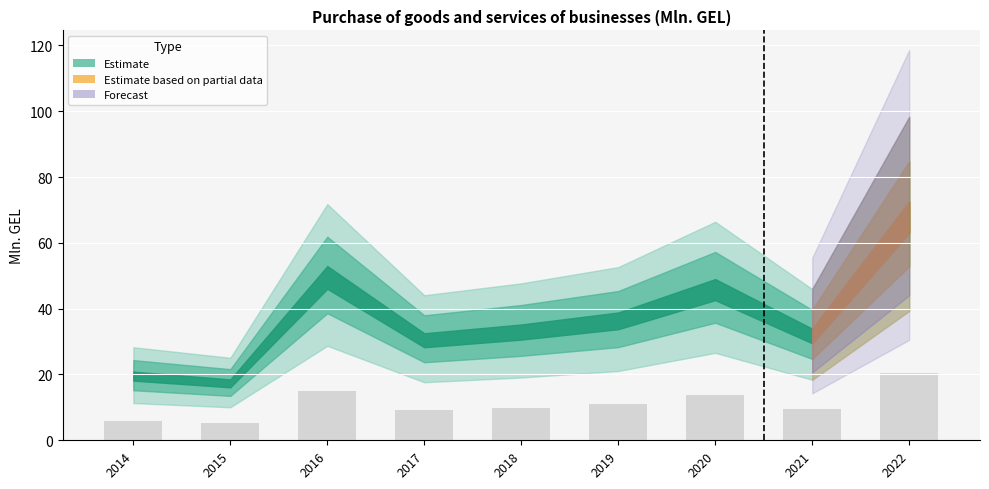

What is the value of the 8th bar from the left?

9.5